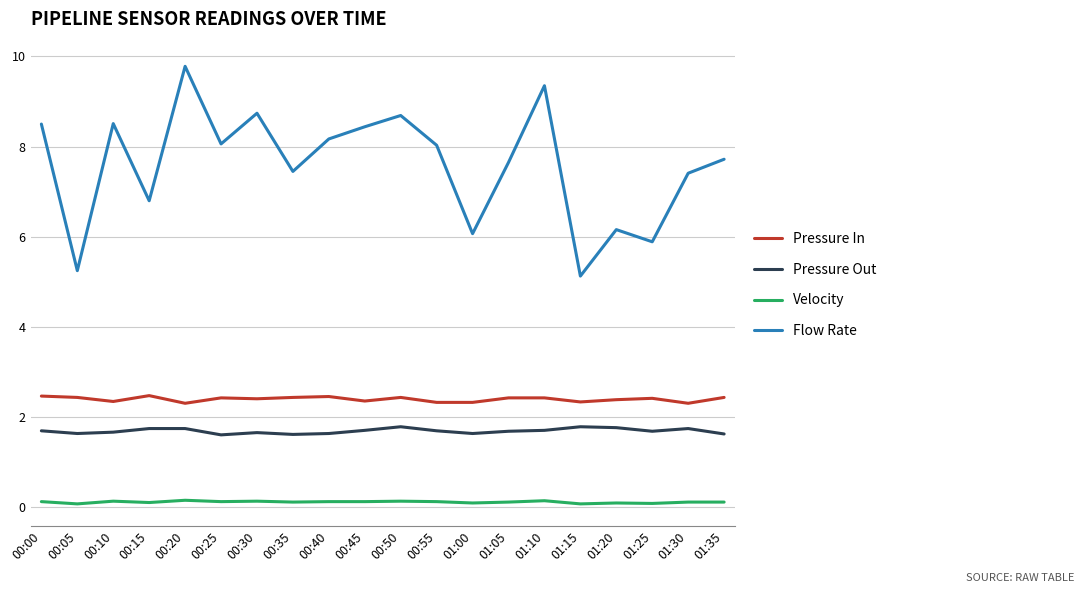

True or false: Velocity has more than 1 interior local peaks.

True